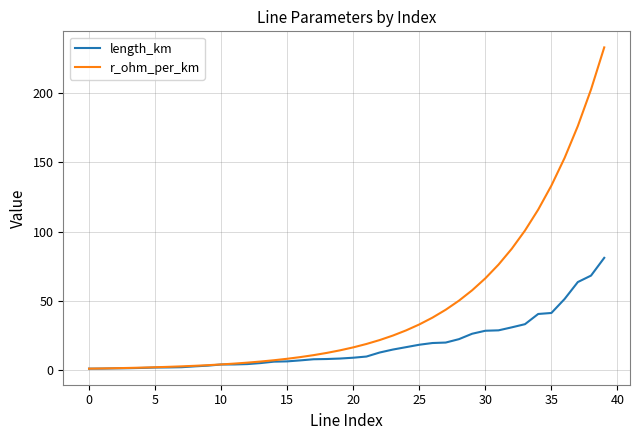

Rank the series by their maximum value, from lowest to highest.

length_km, r_ohm_per_km